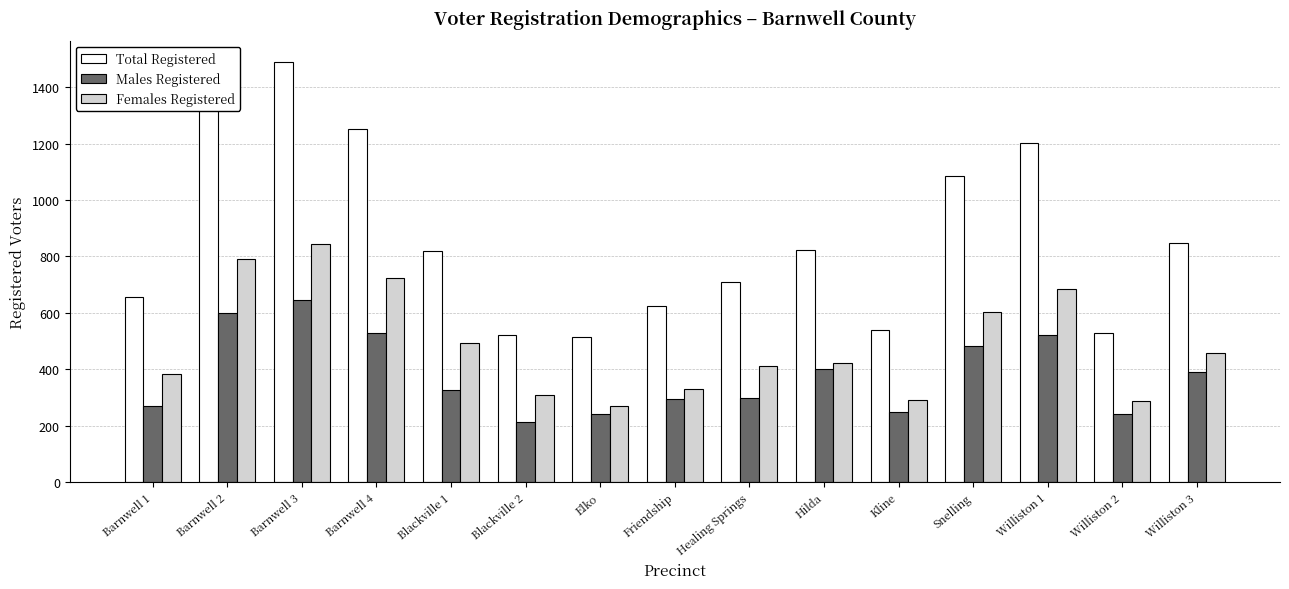

Which series changed the most between Barnwell 1 and Williston 2?

Total Registered